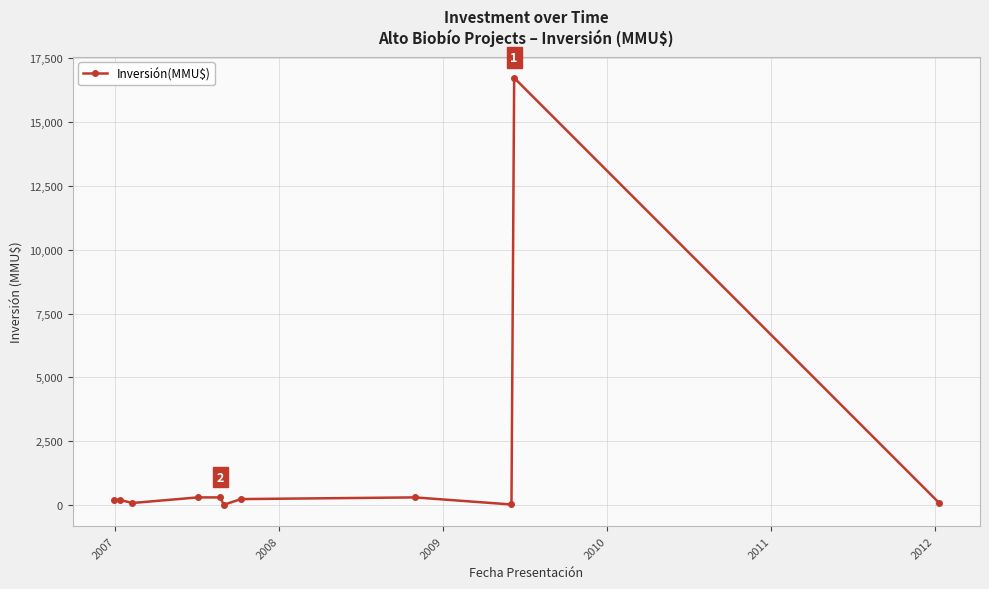

What is the maximum value shown in the chart?

16736